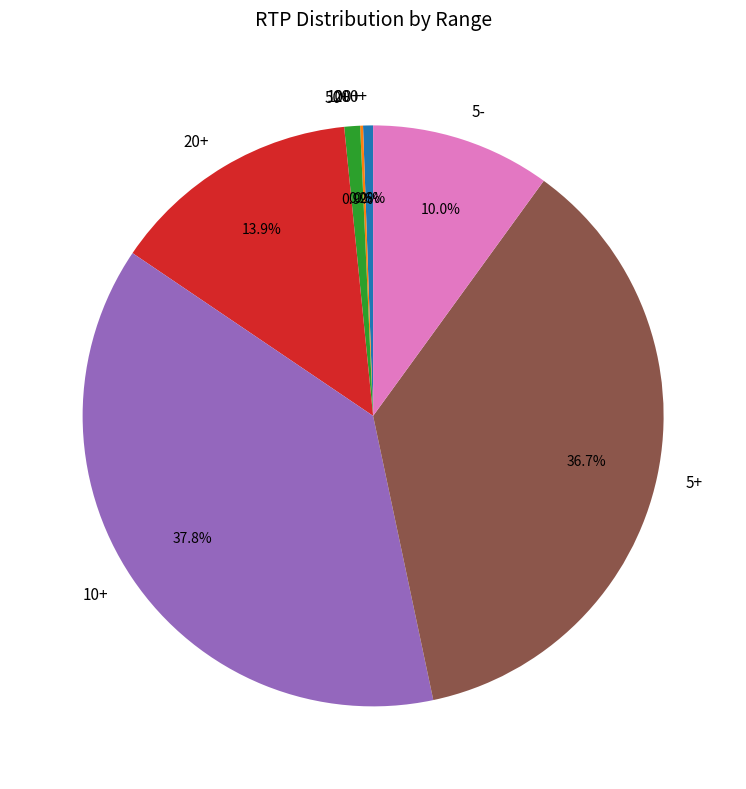

To the nearest percent, what is the difference between the largest and smallest slice percentages?

38%